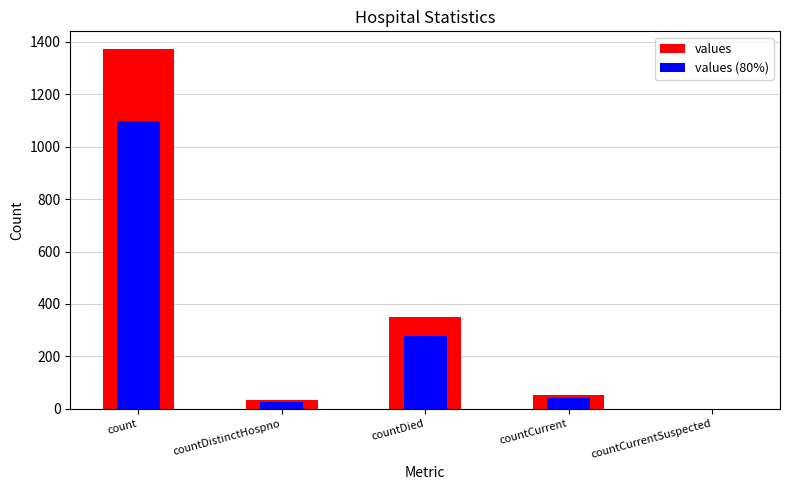

What is the difference between the maximum and minimum values in the values (80%) series?

1096.8